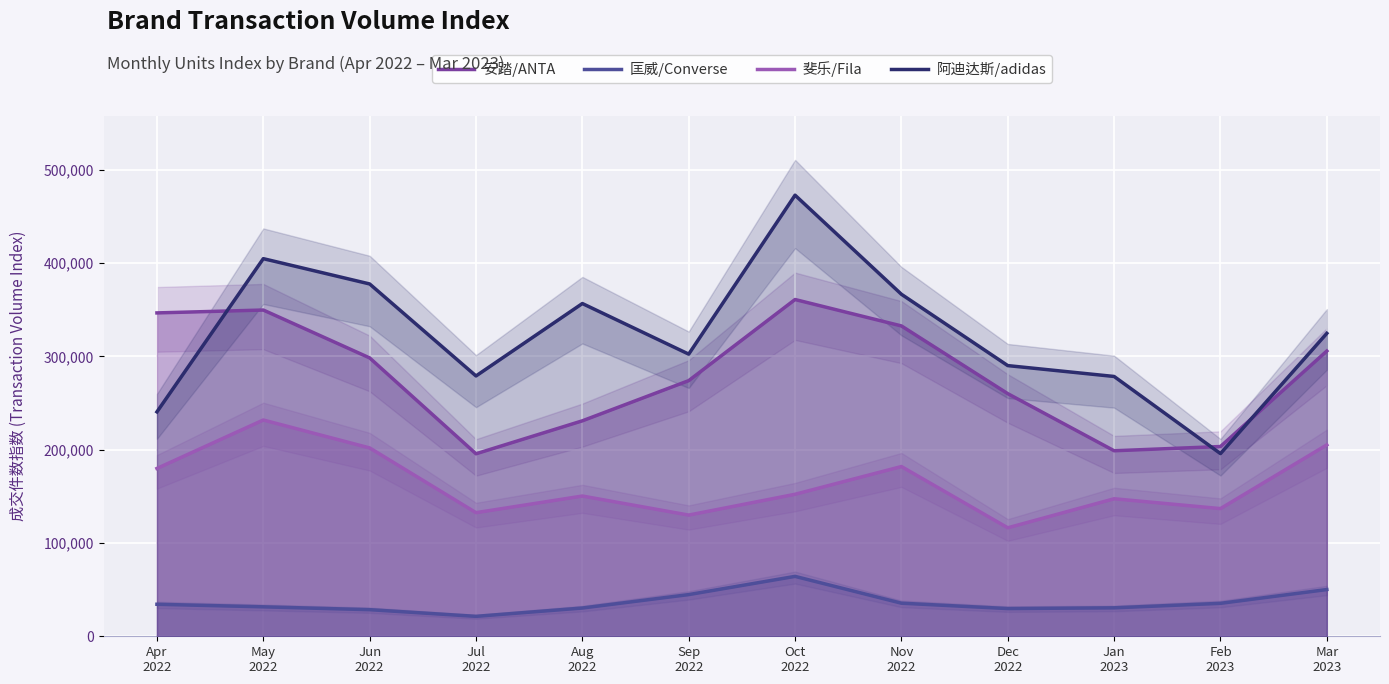

List the series in order of their overall mean, highest first.

阿迪达斯/adidas, 安踏/ANTA, 斐乐/Fila, 匡威/Converse